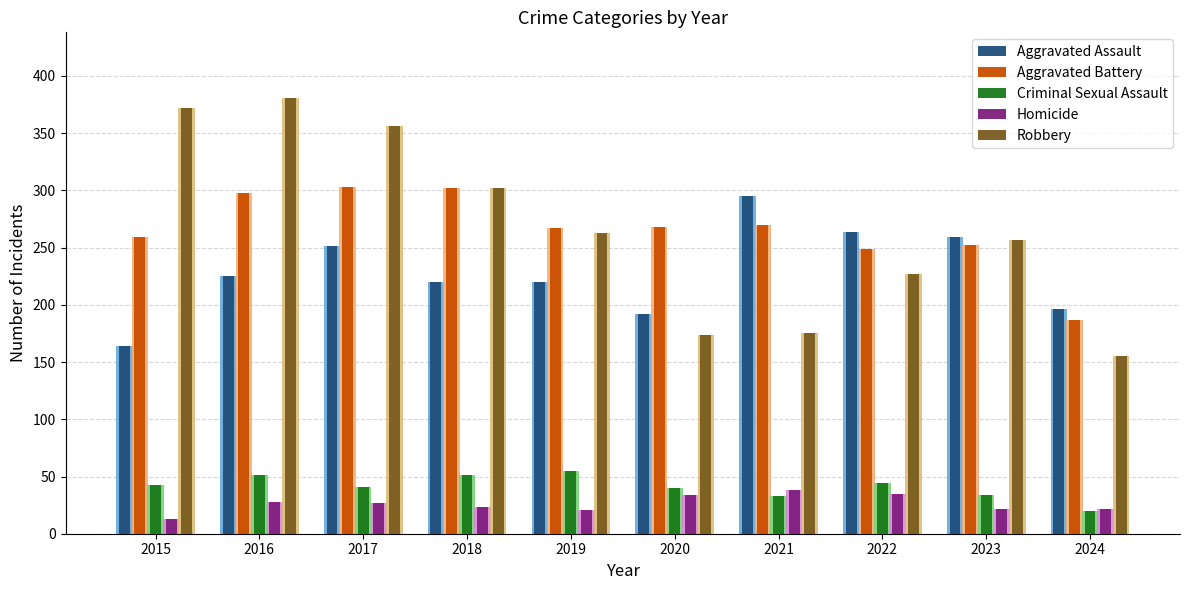

How many values in the Homicide series are below 27?

5